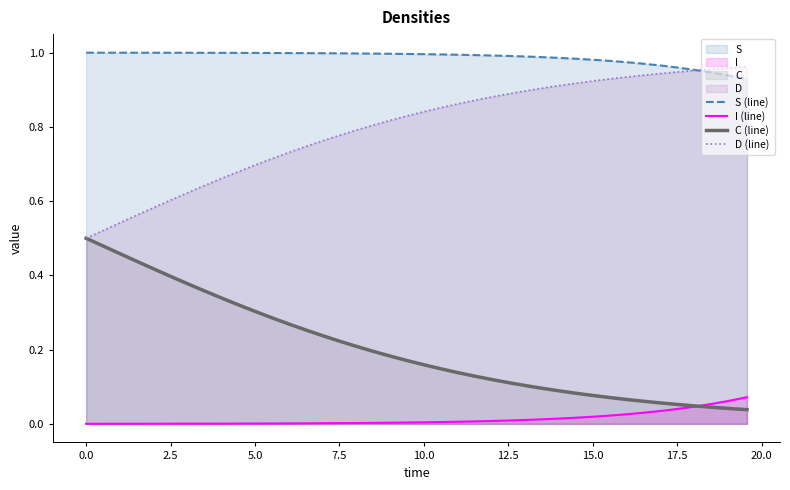

True or false: S (line) and C (line) cross at least once.

False